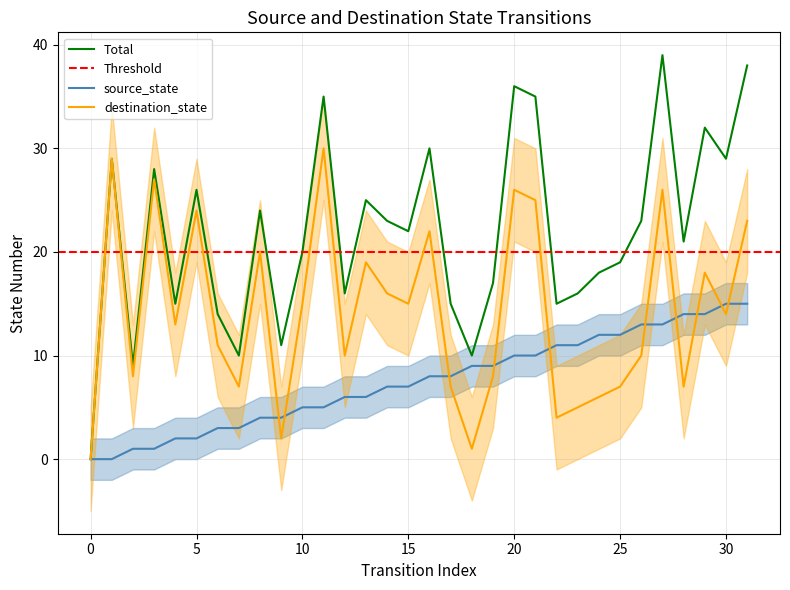

Between 25 and 12, which is larger?

25